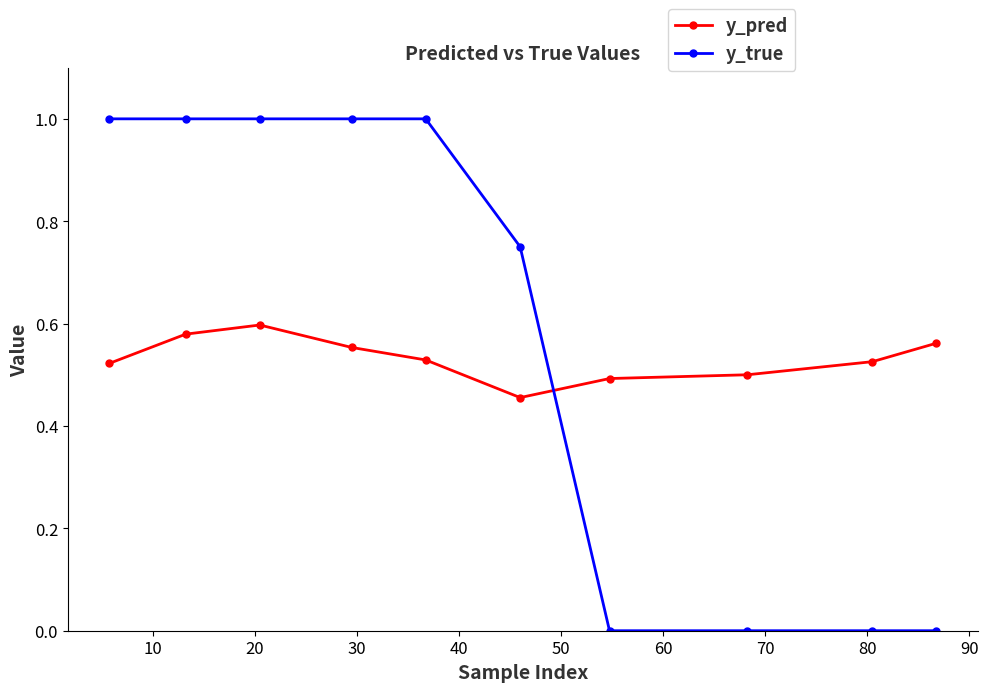

List the series in order of their overall mean, lowest first.

y_pred, y_true